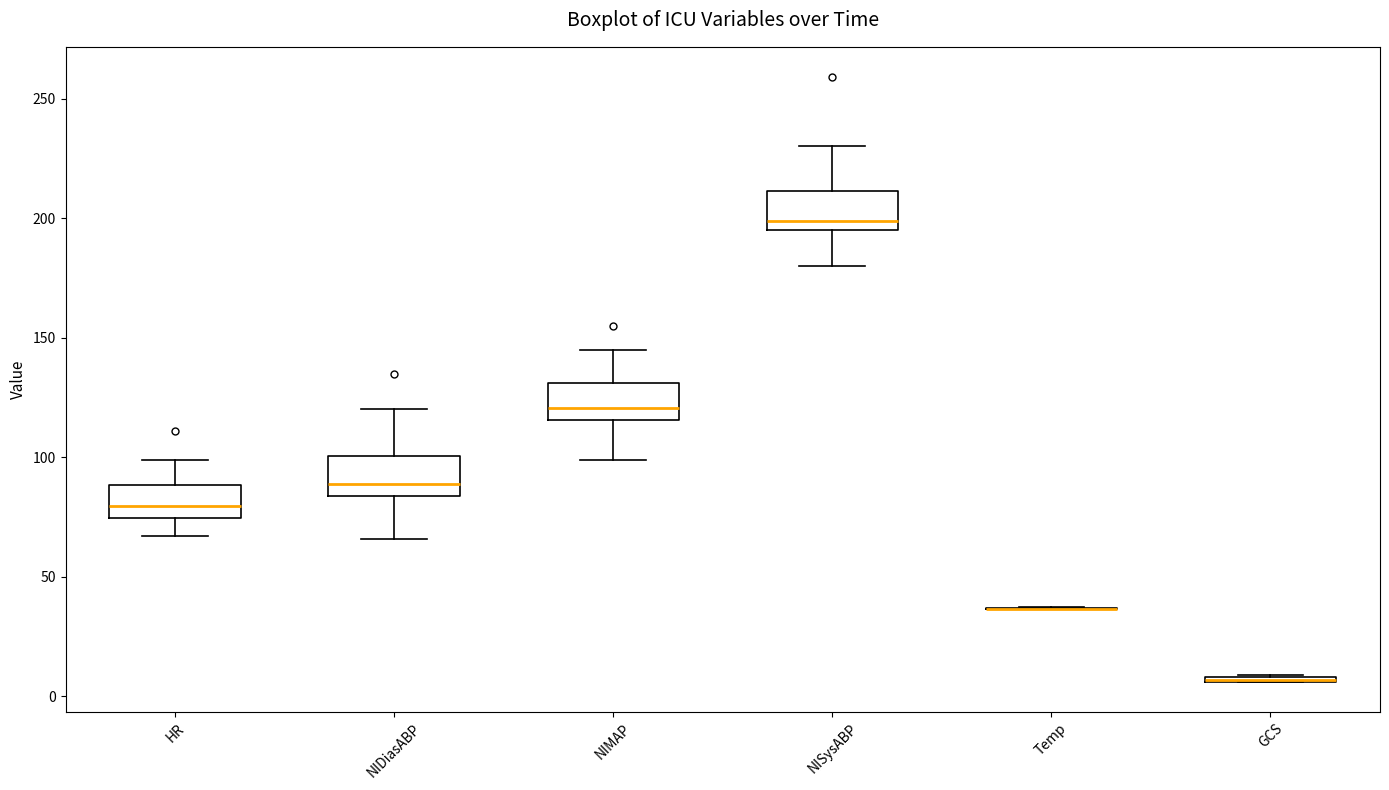

Where is the upper edge of the box for NIMAP on the y-axis? The values are not printed on the chart, so give them approximately, as read against the axis.

130